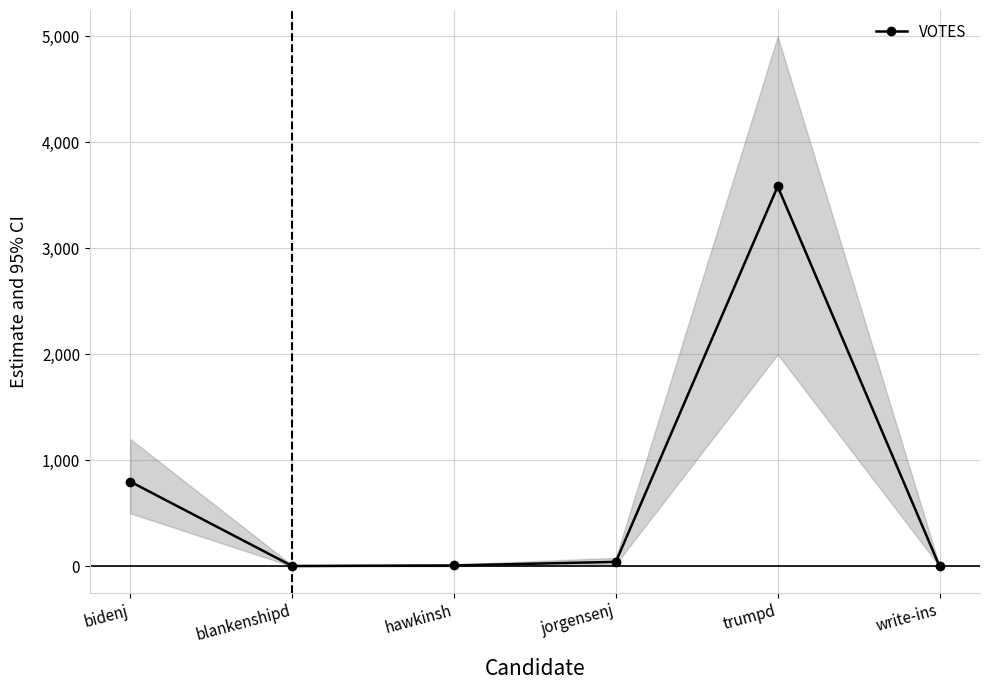

Reading left to right, list all the values displayed in this chart.

bidenj=799	blankenshipd=3	hawkinsh=8	jorgensenj=42	trumpd=3585	write-ins=0